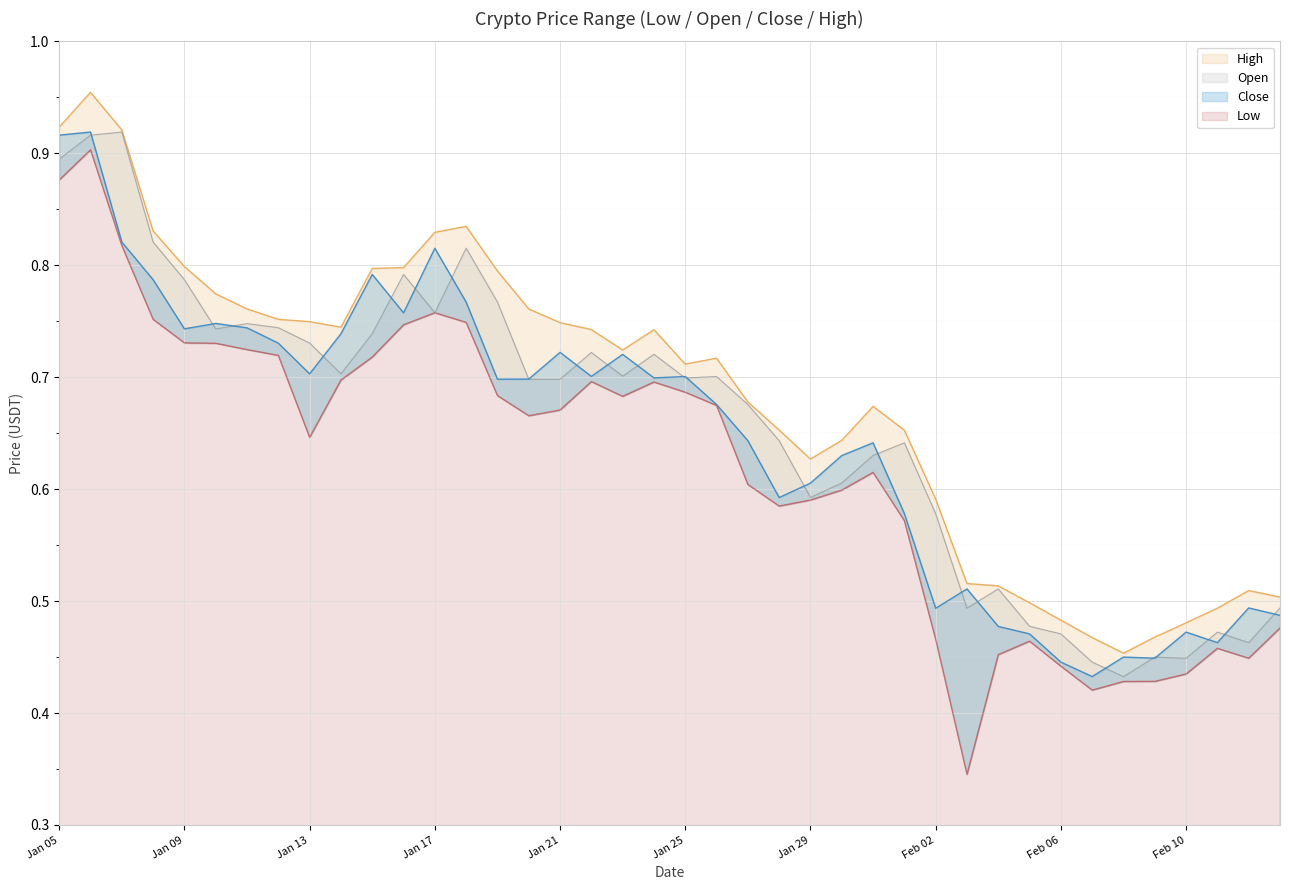

The value of Open at 19 is 0.7. True or false?

True